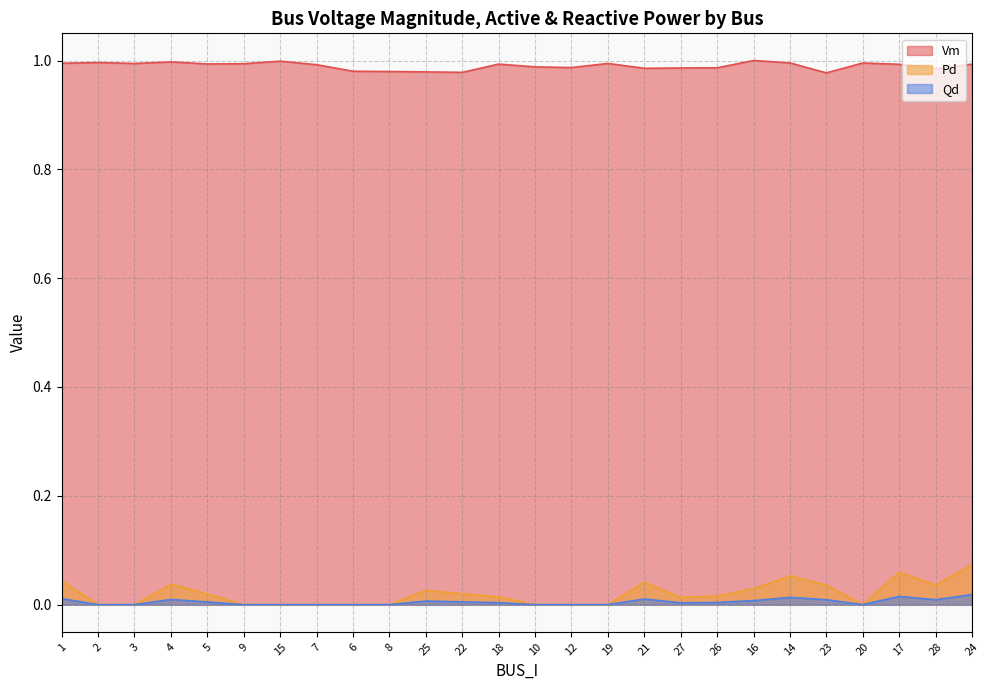

What is the difference between the highest and lowest values at 4?

1.0